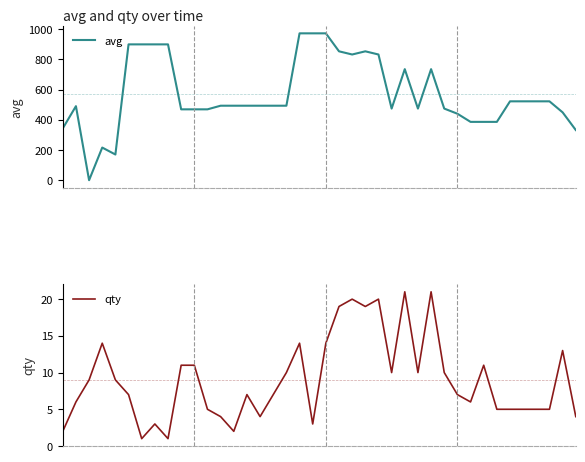

Where does the avg series first go above 494?

5